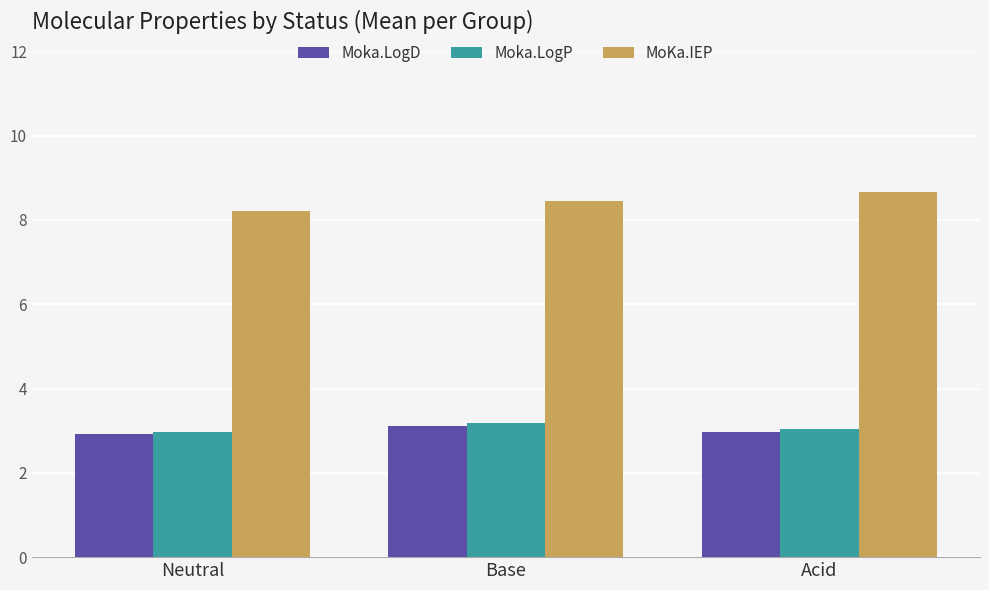

What is the total value across all series at Neutral?

14.1